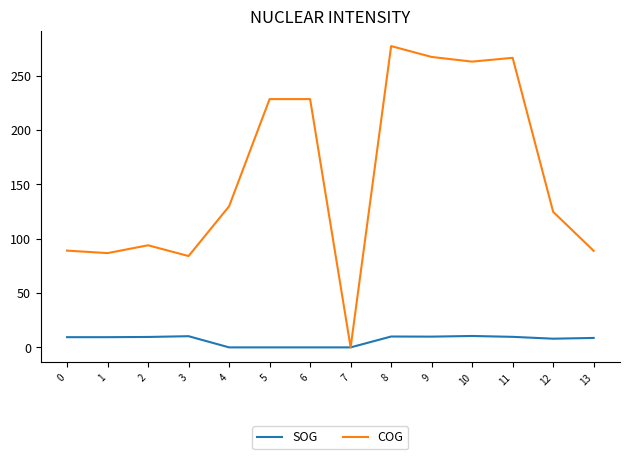

True or false: SOG has a value of 0.0 at 7.

True